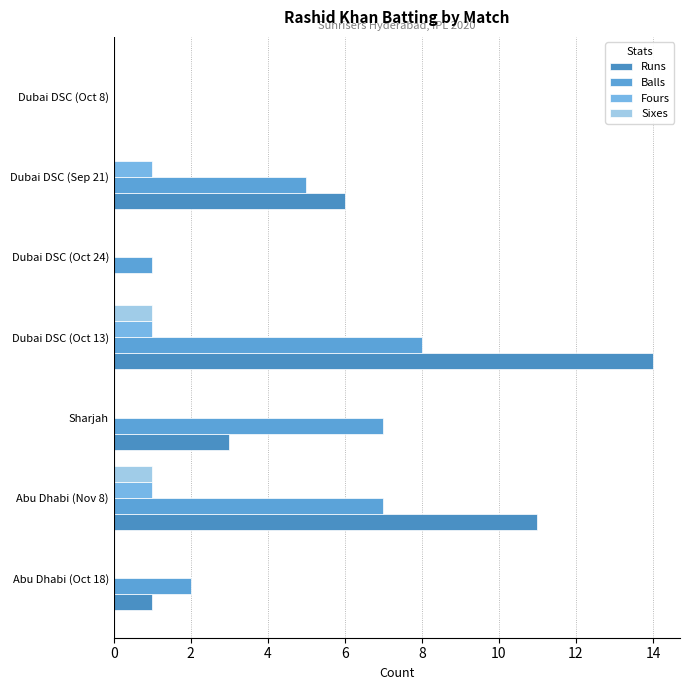

What are all the series names shown in the legend?

Runs, Balls, Fours, Sixes